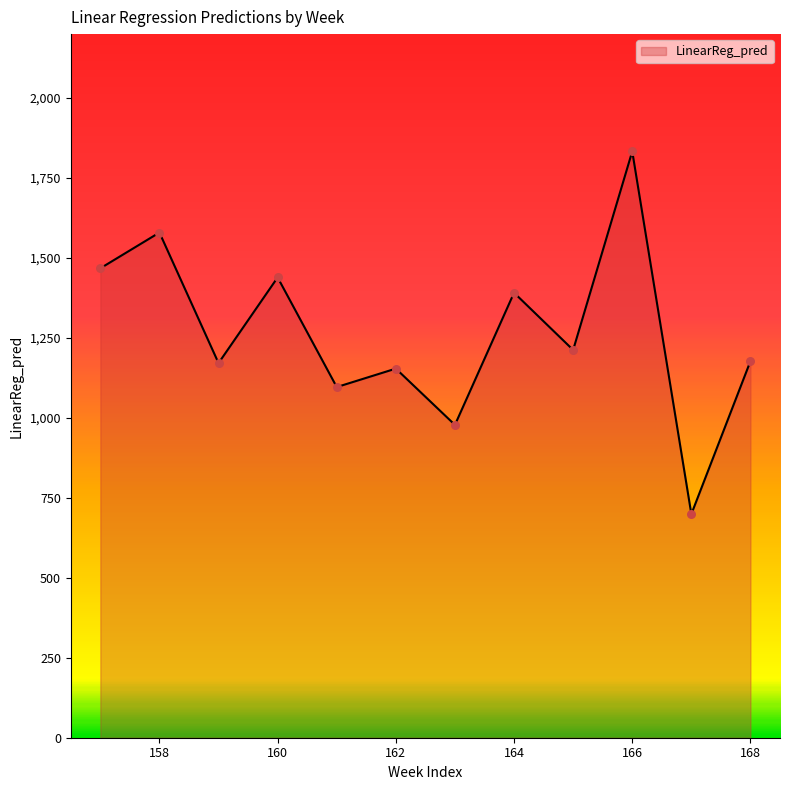

What is the smallest value displayed?

699.2